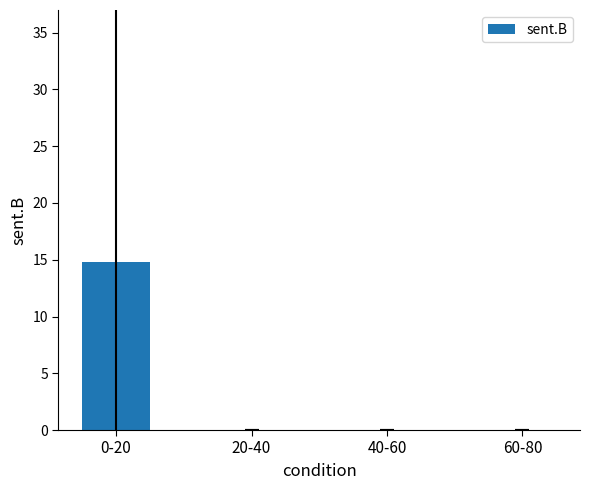

Reading left to right, transcribe all the data shown in this chart.

0-20=14.8	20-40=0.0	40-60=0.0	60-80=0.0